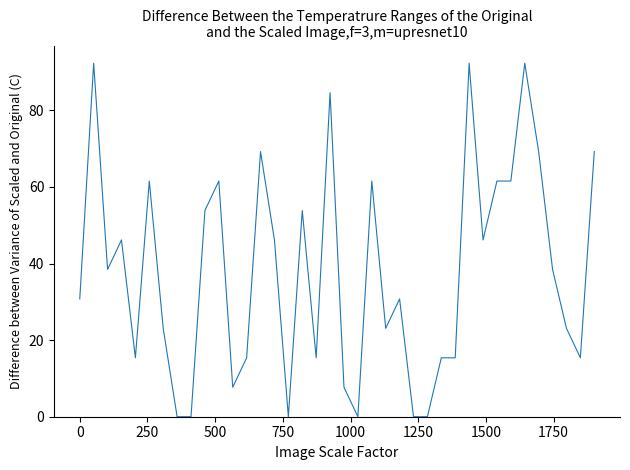

What is the difference between the maximum and minimum values?

92.3